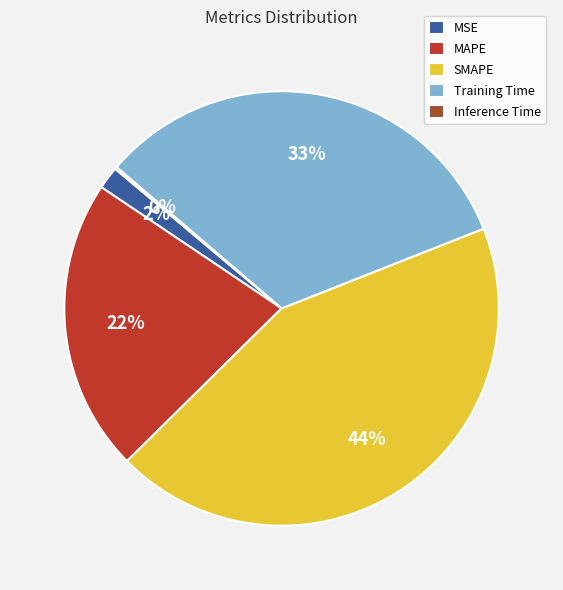

True or false: SMAPE accounts for 52% of the total.

False